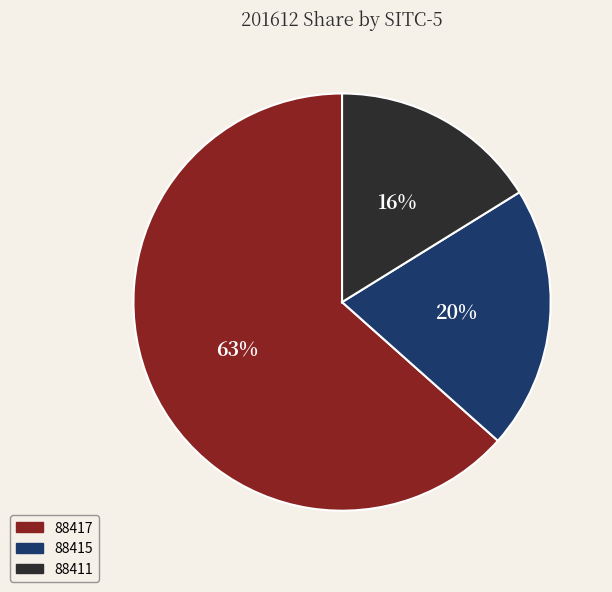

To the nearest percent, what portion does 88415 represent?

20%